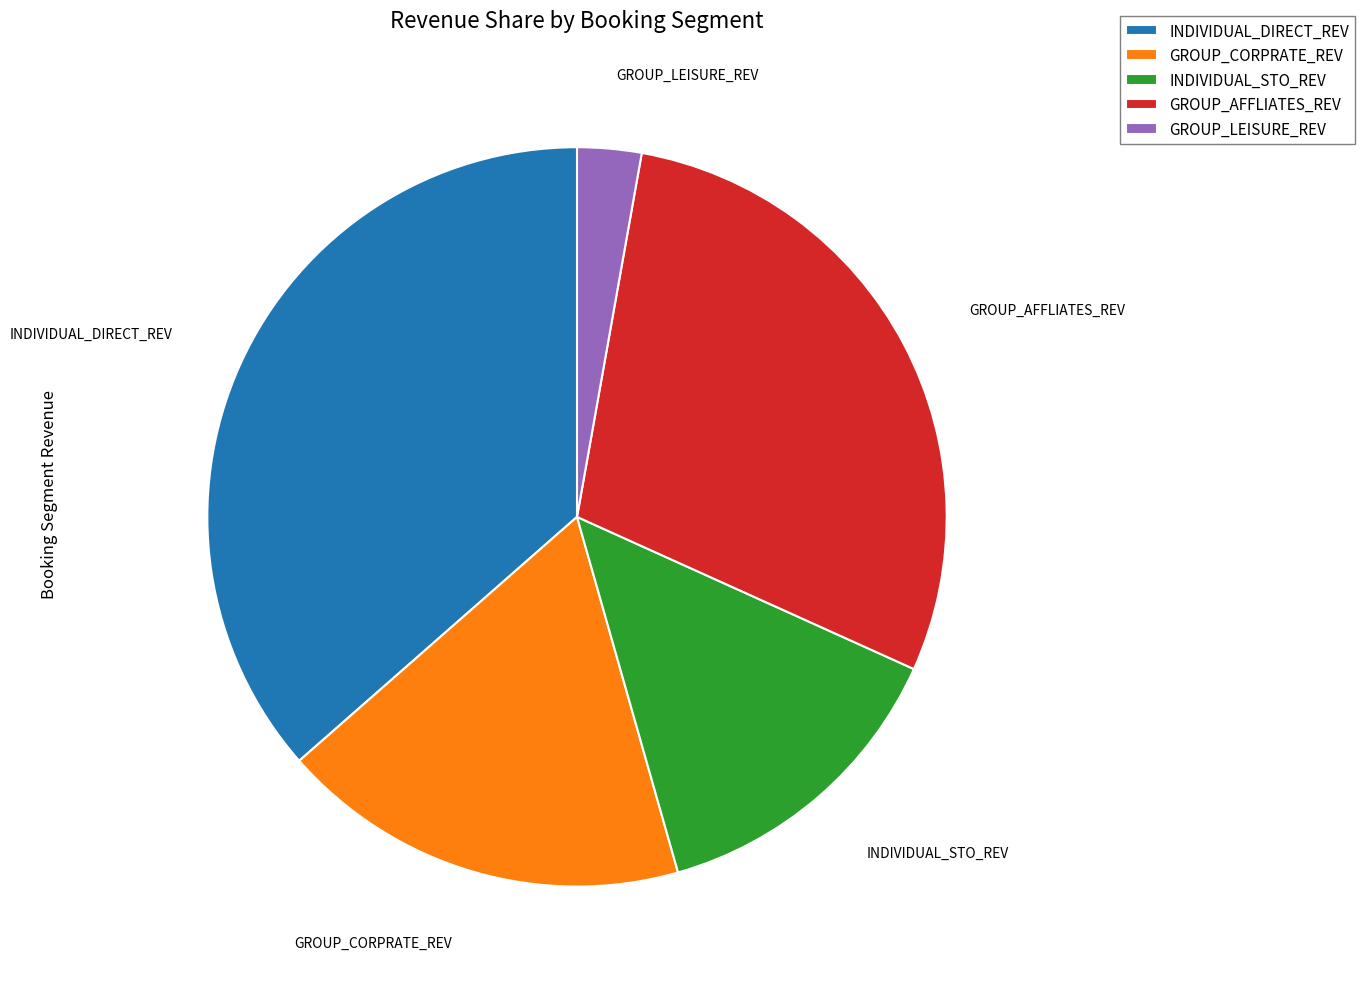

True or false: GROUP_LEISURE_REV accounts for 13% of the total.

False